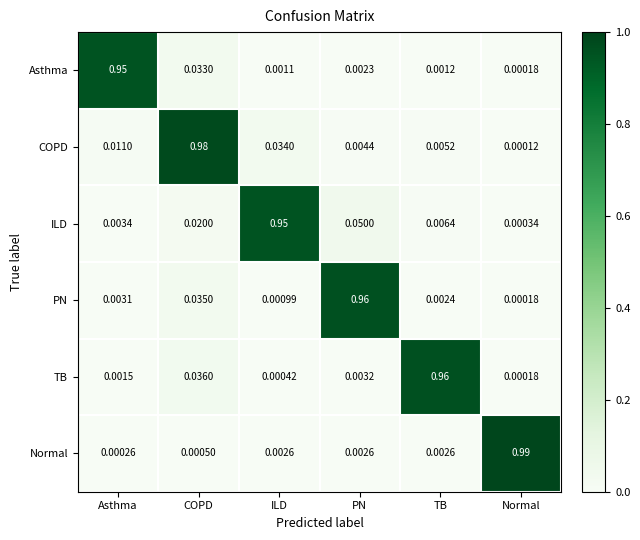

At which label does ILD reach its minimum?

Normal